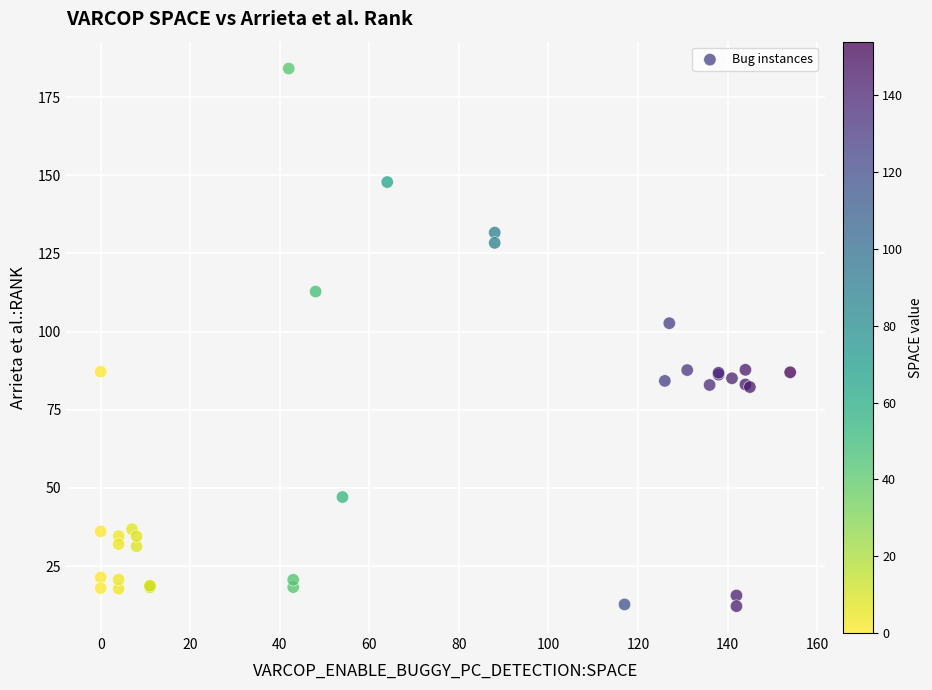

What Y value in the scatter plot is closest to 98?

102.7